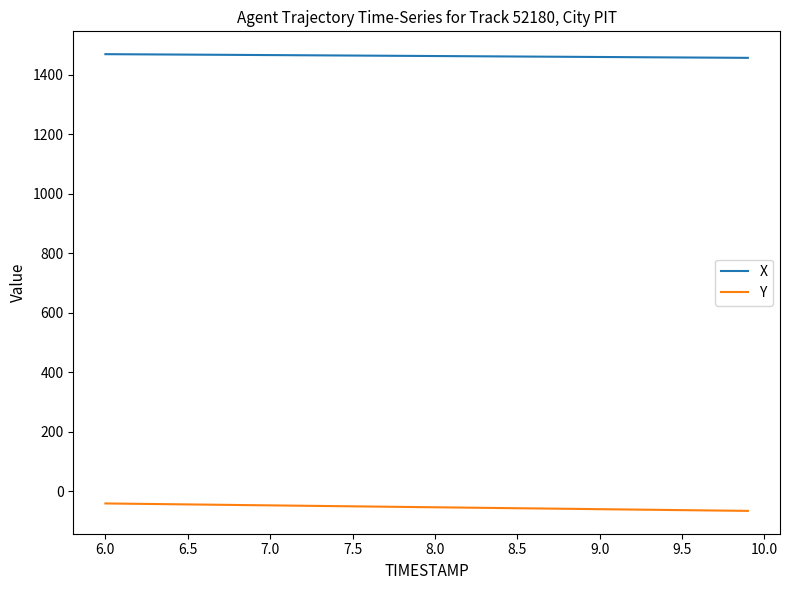

What is the greatest value displayed?

1469.8